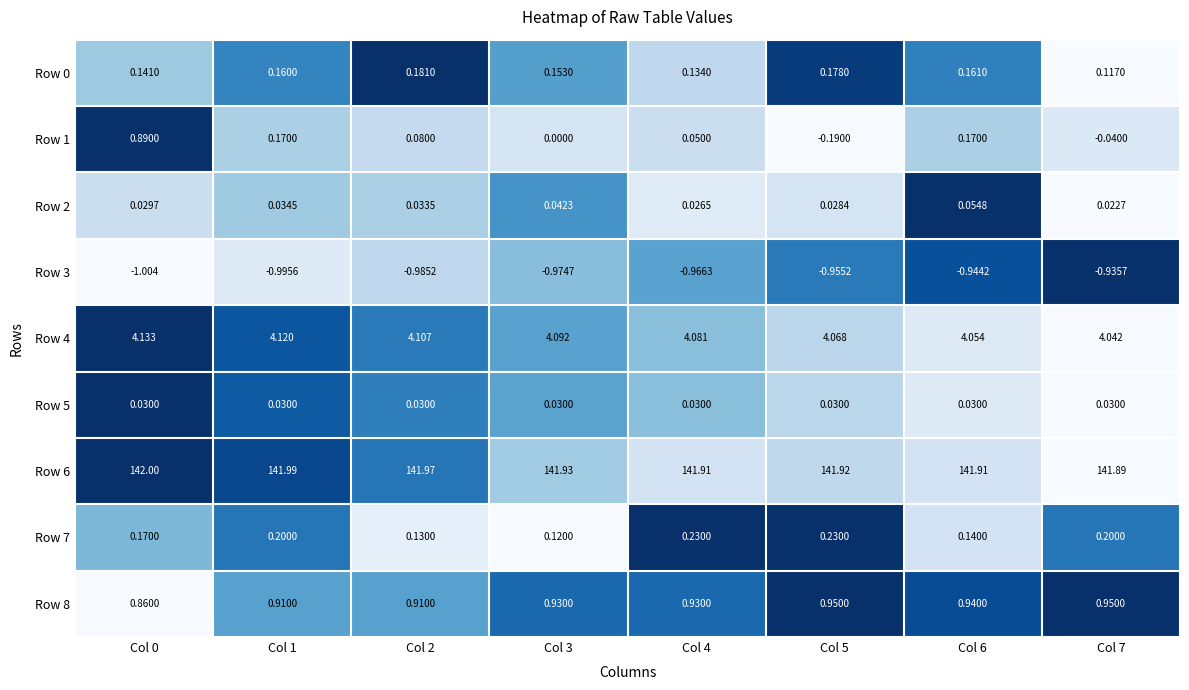

Is the value of Row 7 at Col 4 greater than the value of Row 4 at Col 6?

No